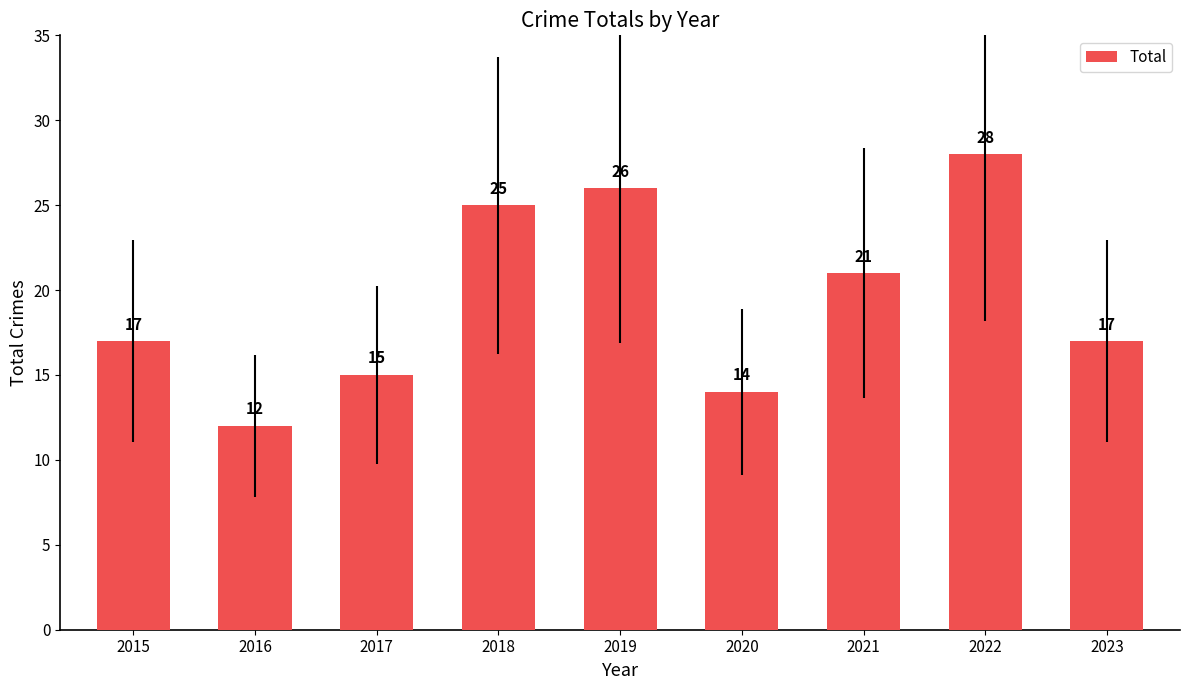

Does the chart contain any negative values?

No